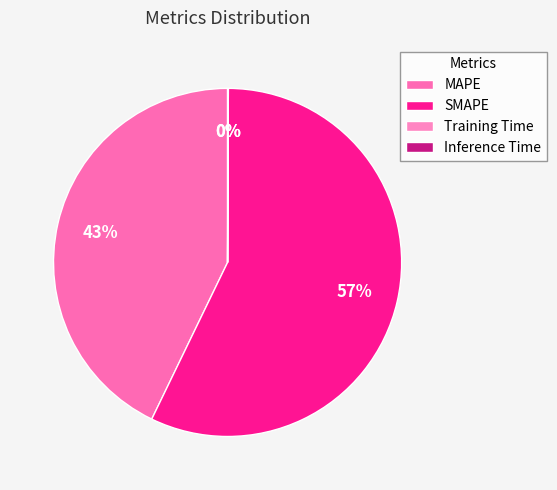

To the nearest percent, what percentage of the pie is SMAPE?

57%